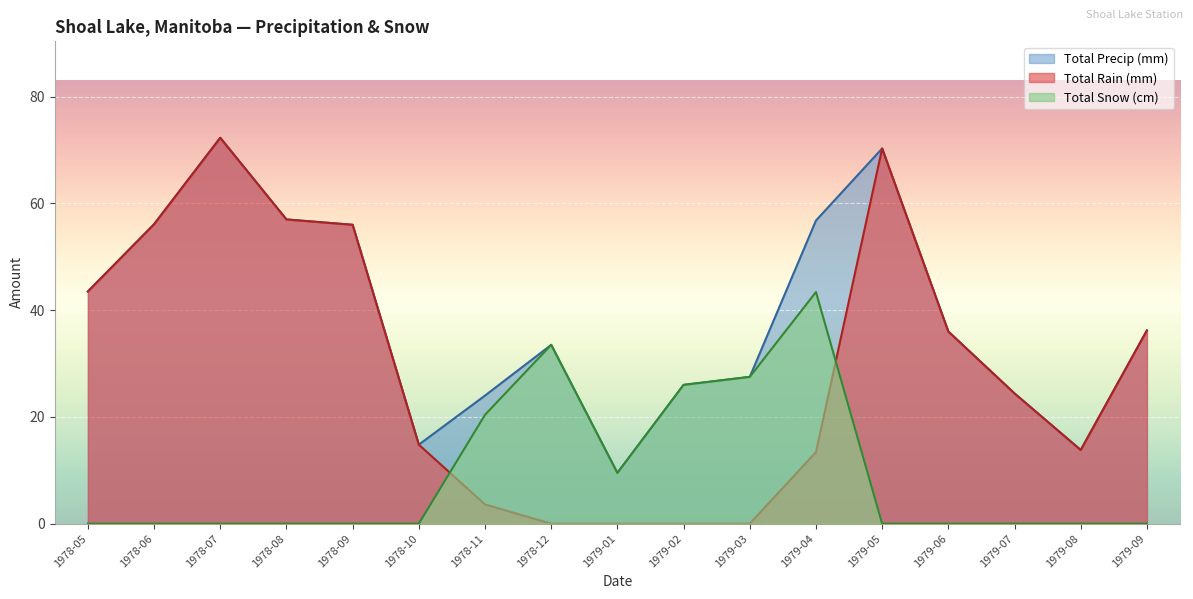

Between 1978-05 and 1979-03, which is larger?

1978-05